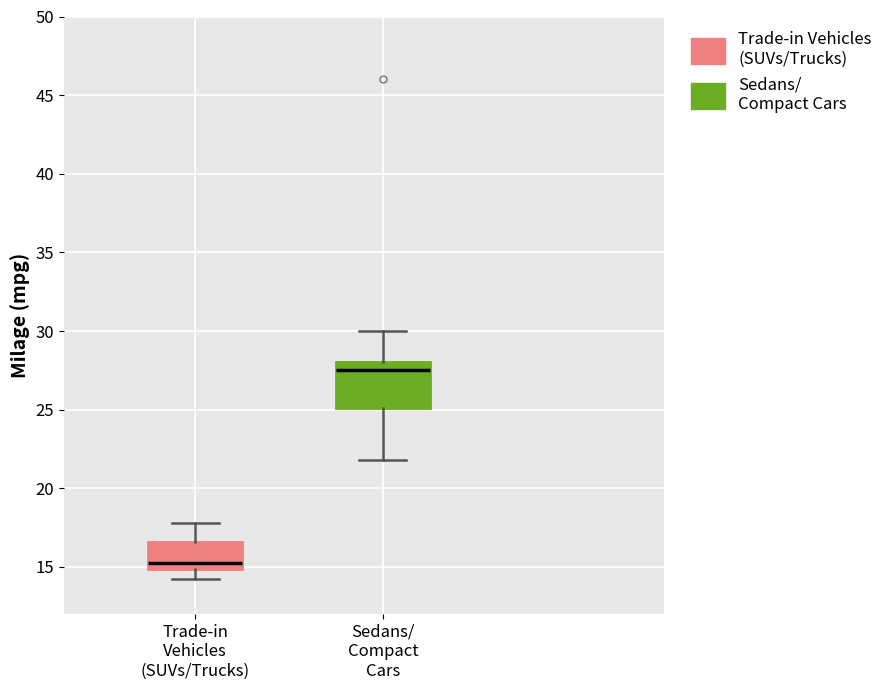

Reading left to right, read every box against the y-axis: the position of its median line, the range the box covers, and the ends of its whiskers. The values are not printed on the chart, so give them approximately, as read against the axis.

Trade-in Vehicles (SUVs/Trucks): median 15.5, box 15.0 to 16.5, whiskers 14.0 to 18.0
Sedans/ Compact Cars: median 27.5, box 25.0 to 28.0, whiskers 22.0 to 30.0